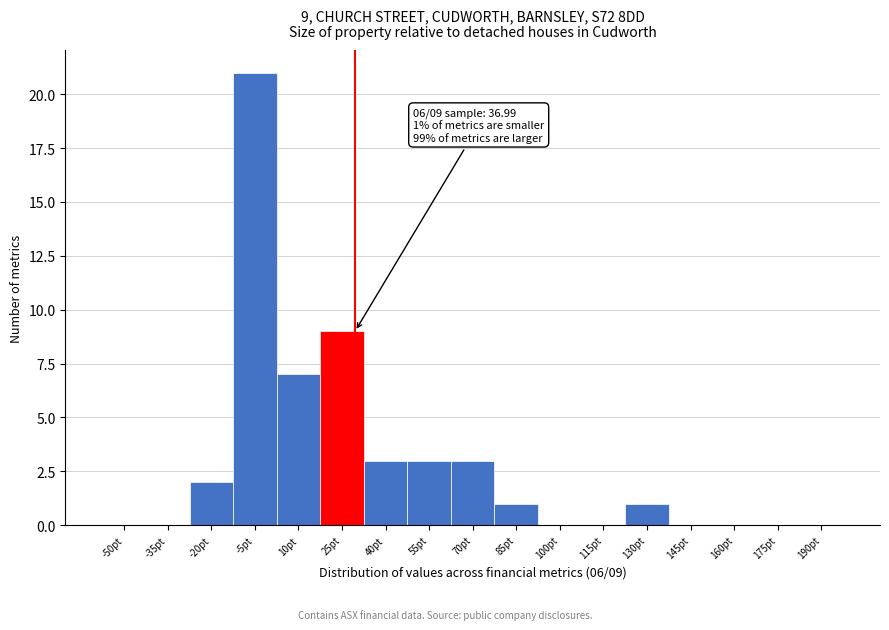

Reading left to right, transcribe all the data shown in this chart.

-50pt=0	-35pt=0	-20pt=2	-5pt=21	10pt=7	25pt=9	40pt=3	55pt=3	70pt=3	85pt=1	100pt=0	115pt=0	130pt=1	145pt=0	160pt=0	175pt=0	190pt=0